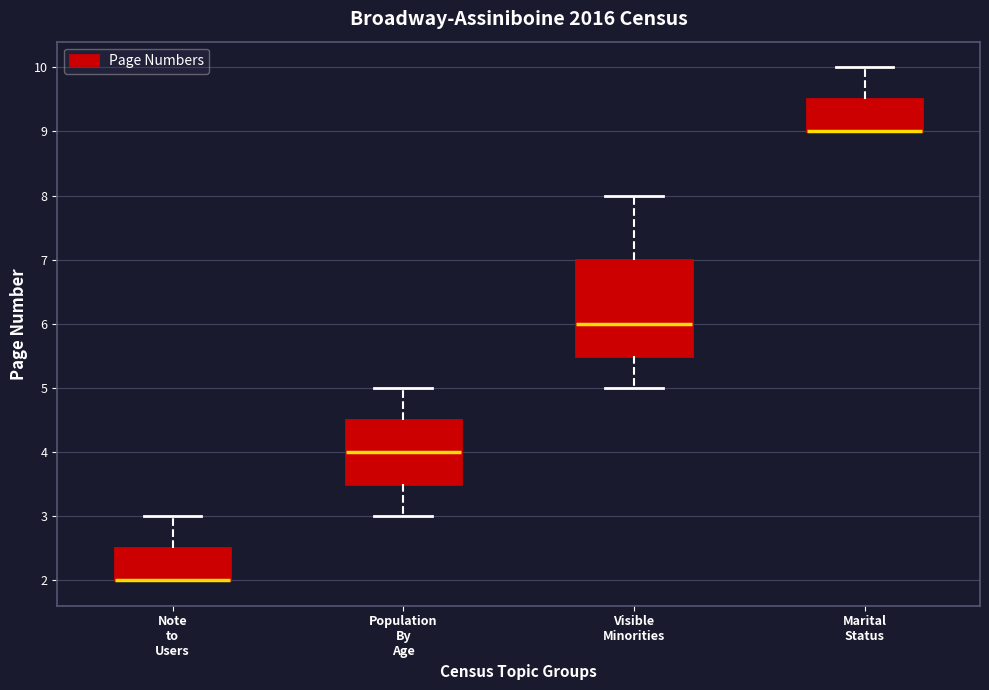

Reading left to right, read every box against the y-axis: the position of its median line, the range the box covers, and the ends of its whiskers. The values are not printed on the chart, so give them approximately, as read against the axis.

Note to Users: median 2.0 (drawn on the box's lower edge), box 2.0 to 2.5, whiskers 2.0 to 3.0
Population By Age: median 4.0, box 3.5 to 4.5, whiskers 3.0 to 5.0
Visible Minorities: median 6.0, box 5.5 to 7.0, whiskers 5.0 to 8.0
Marital Status: median 9.0 (drawn on the box's lower edge), box 9.0 to 9.5, whiskers 9.0 to 10.0